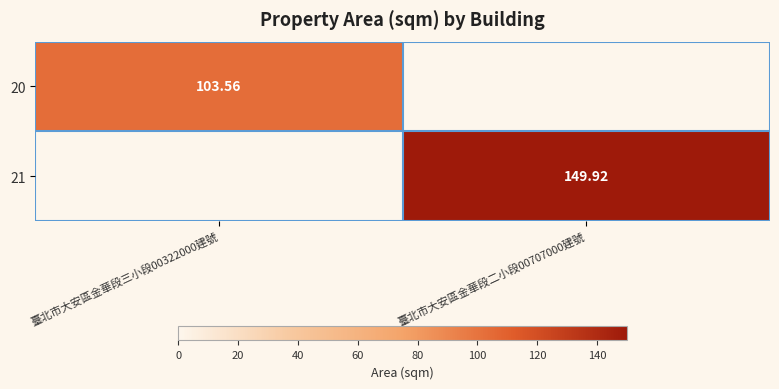

Rank the series at 臺北市大安區金華段三小段00322000建號 from highest to lowest value.

20, 21